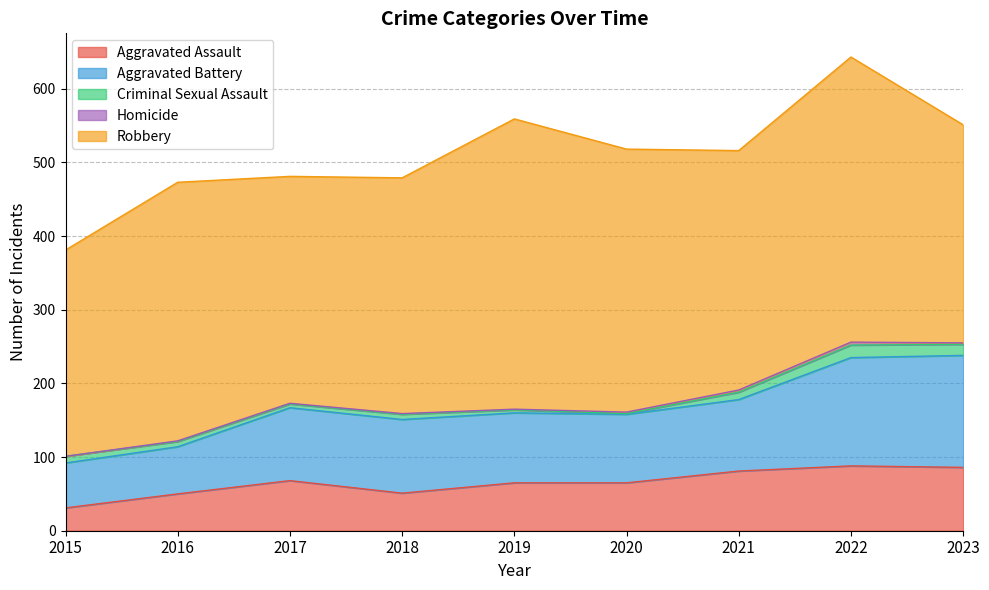

Which series has the largest range (max minus min)?

Robbery